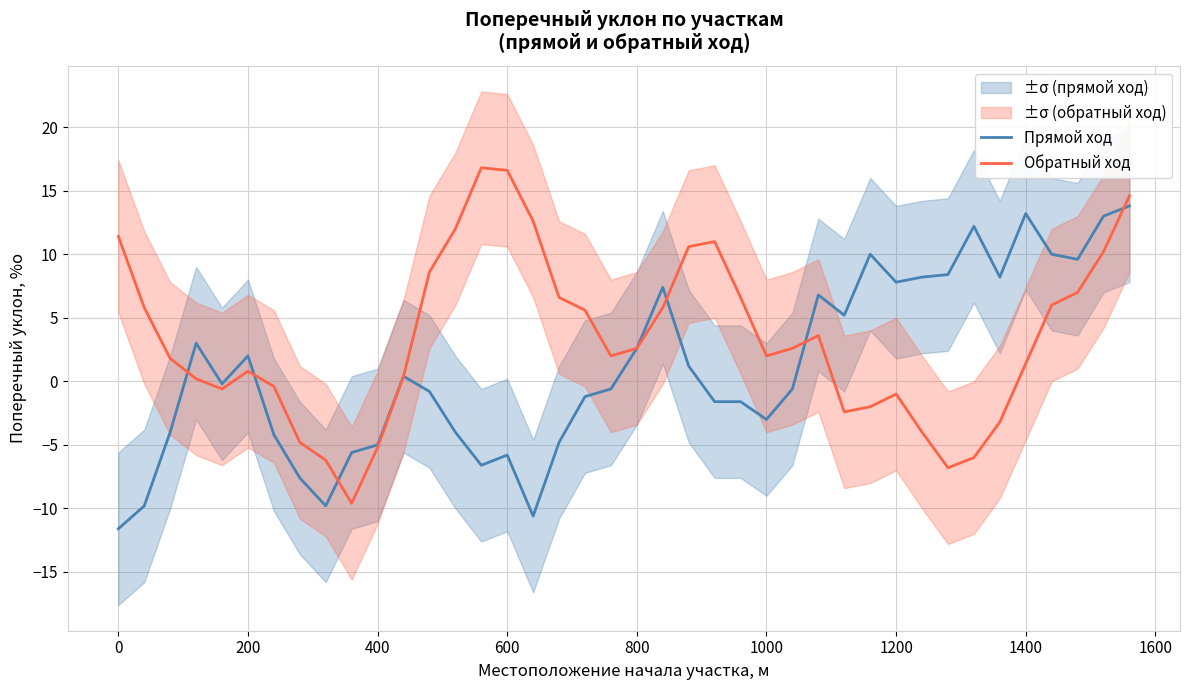

What is the minimum value for Обратный ход?

-9.6